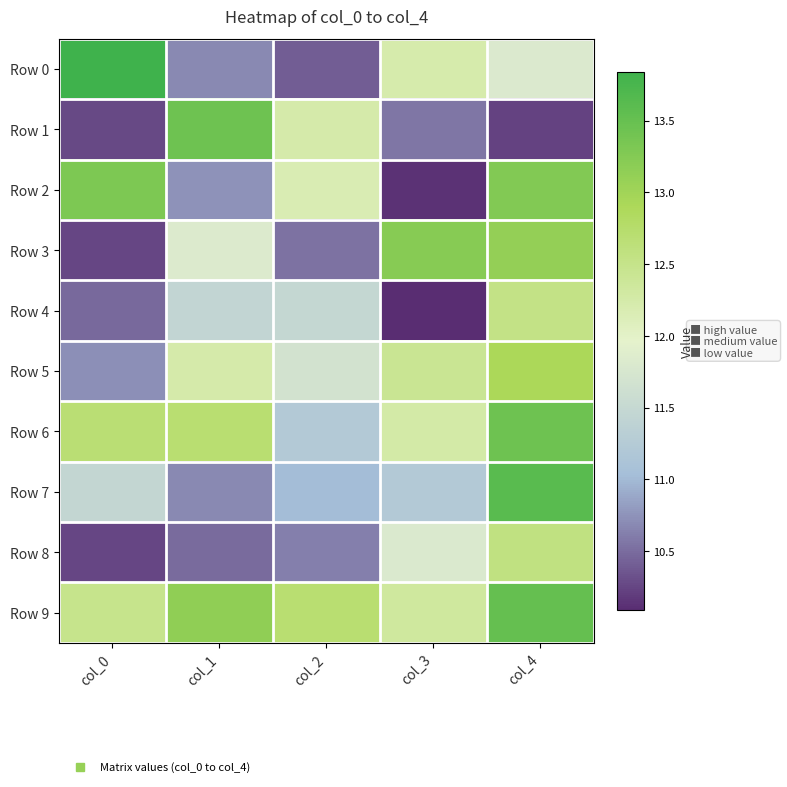

Reading left to right, extract all data points from this chart.

Row 0: col_0=13.8	col_1=10.7	col_2=10.4	col_3=12.2	col_4=11.8
Row 1: col_0=10.3	col_1=13.4	col_2=12.2	col_3=10.6	col_4=10.2
Row 2: col_0=13.3	col_1=10.7	col_2=12.2	col_3=10.1	col_4=13.3
Row 3: col_0=10.3	col_1=11.8	col_2=10.5	col_3=13.2	col_4=13.1
Row 4: col_0=10.5	col_1=11.4	col_2=11.5	col_3=10.1	col_4=12.5
Row 5: col_0=10.7	col_1=12.2	col_2=11.7	col_3=12.4	col_4=12.9
Row 6: col_0=12.7	col_1=12.7	col_2=11.2	col_3=12.3	col_4=13.4
Row 7: col_0=11.5	col_1=10.7	col_2=11.0	col_3=11.2	col_4=13.6
Row 8: col_0=10.3	col_1=10.5	col_2=10.6	col_3=11.8	col_4=12.6
Row 9: col_0=12.5	col_1=13.2	col_2=12.7	col_3=12.3	col_4=13.5